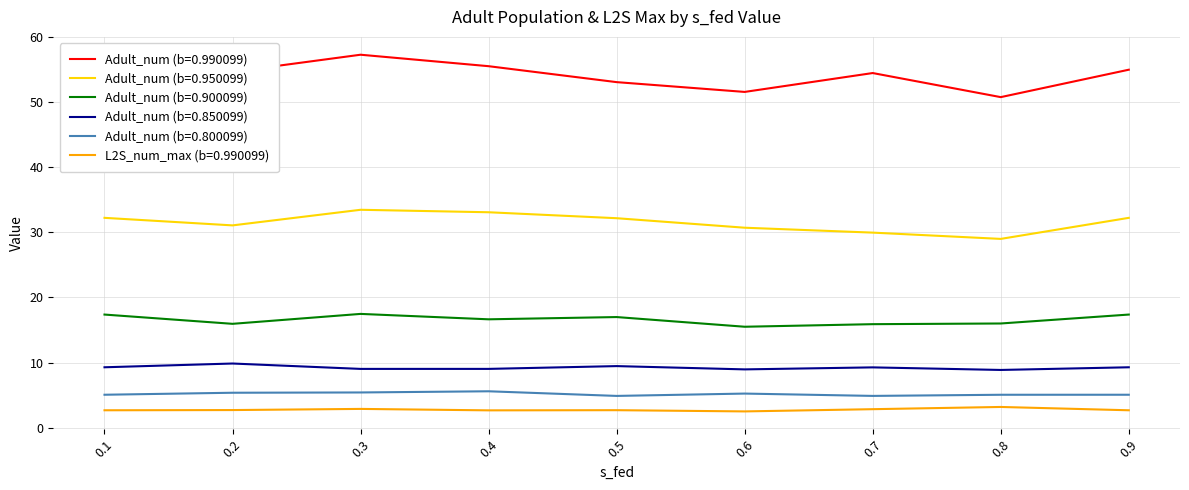

What is the total value across all series at 0.3?

125.5